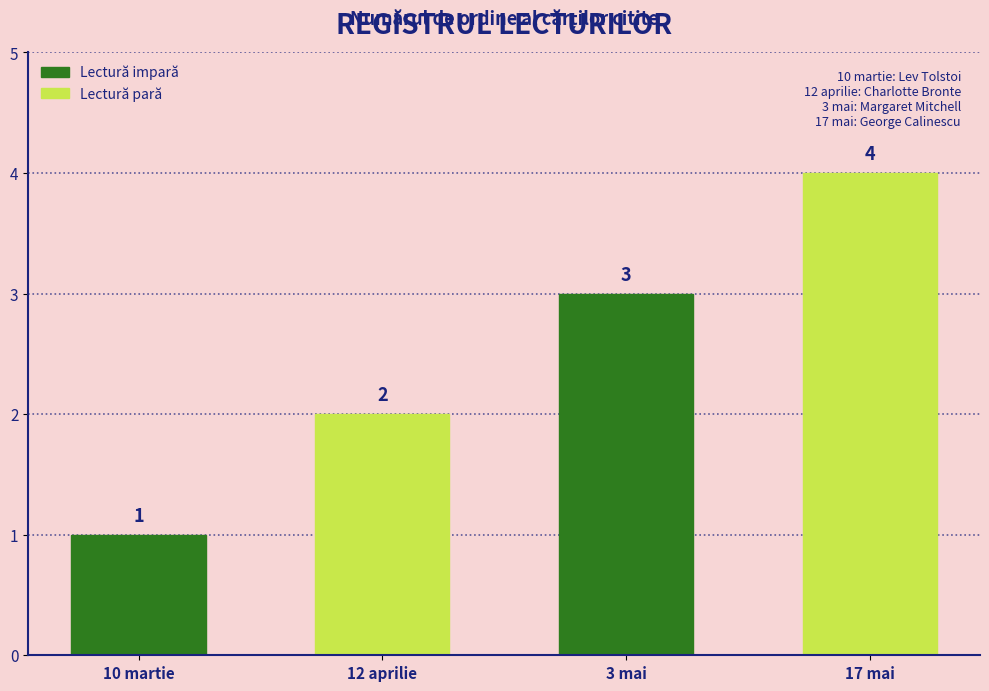

What is the approximate value at 17 mai?

4